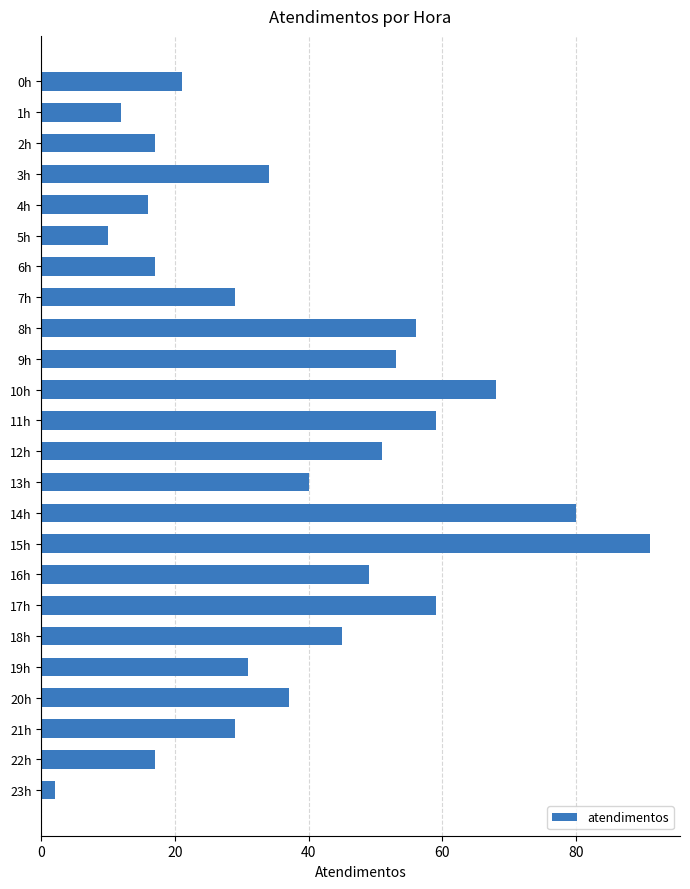

Approximately how many times larger is the value at 11h compared to 20h?

1.6